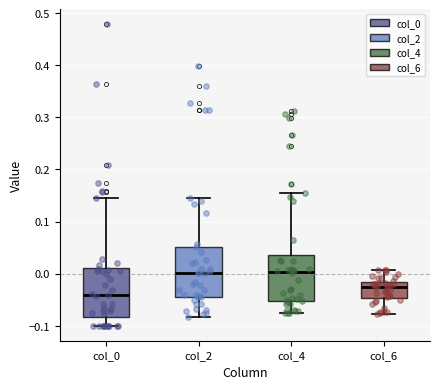

Reading left to right, transcribe this box plot: for each box, give where its median line is, the range the box spans, and where its two whiskers end, as read against the y-axis. The values are not printed on the chart, so give them approximately, as read against the axis.

col_0: median -0.04, box -0.08 to 0.01, whiskers -0.10 to 0.14
col_2: median 0.00, box -0.05 to 0.05, whiskers -0.08 to 0.14
col_4: median 0.00, box -0.05 to 0.04, whiskers -0.08 to 0.16
col_6: median -0.03, box -0.05 to -0.02, whiskers -0.08 to 0.01